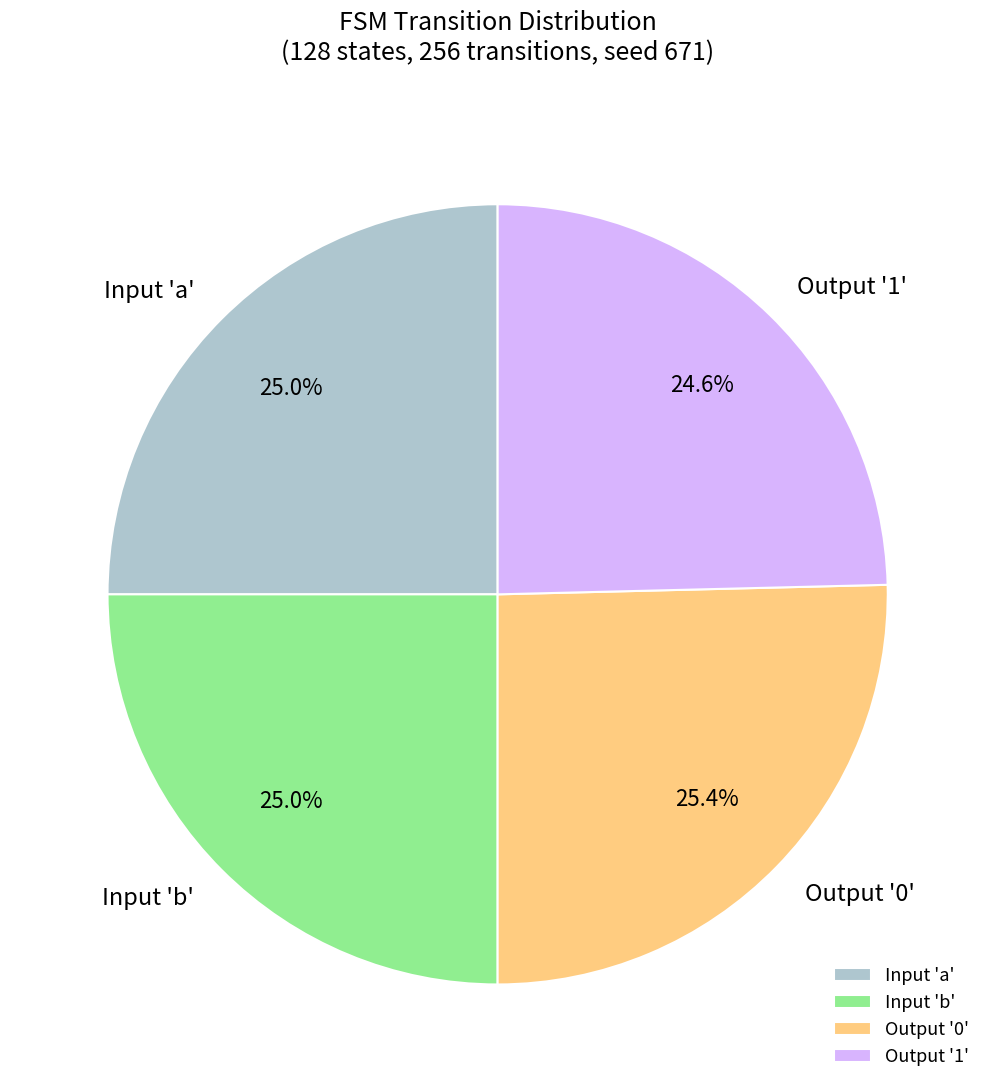

Does Output '0' account for over 50% of the chart?

No